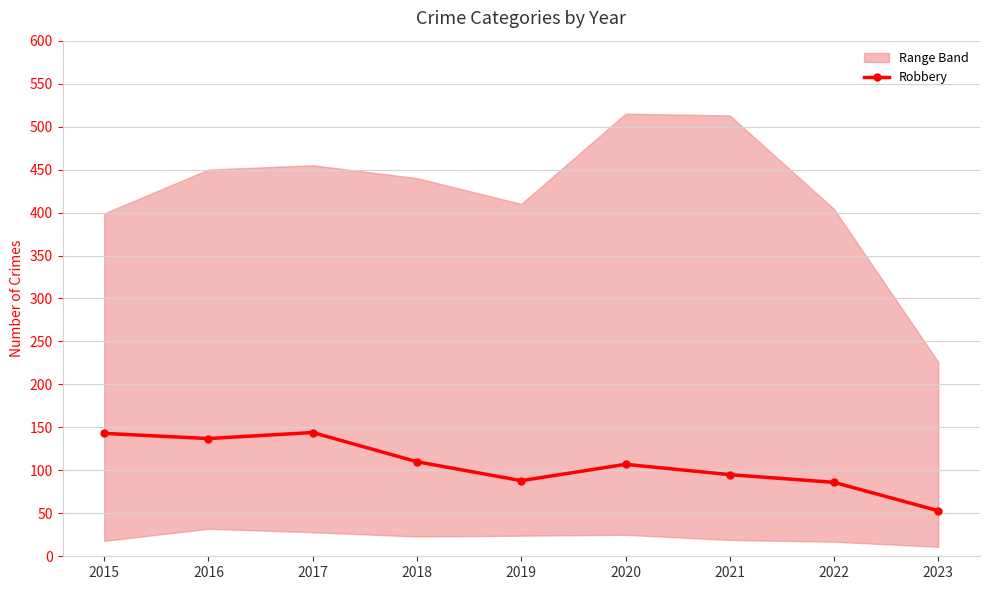

How many lines are shown in the chart?

1